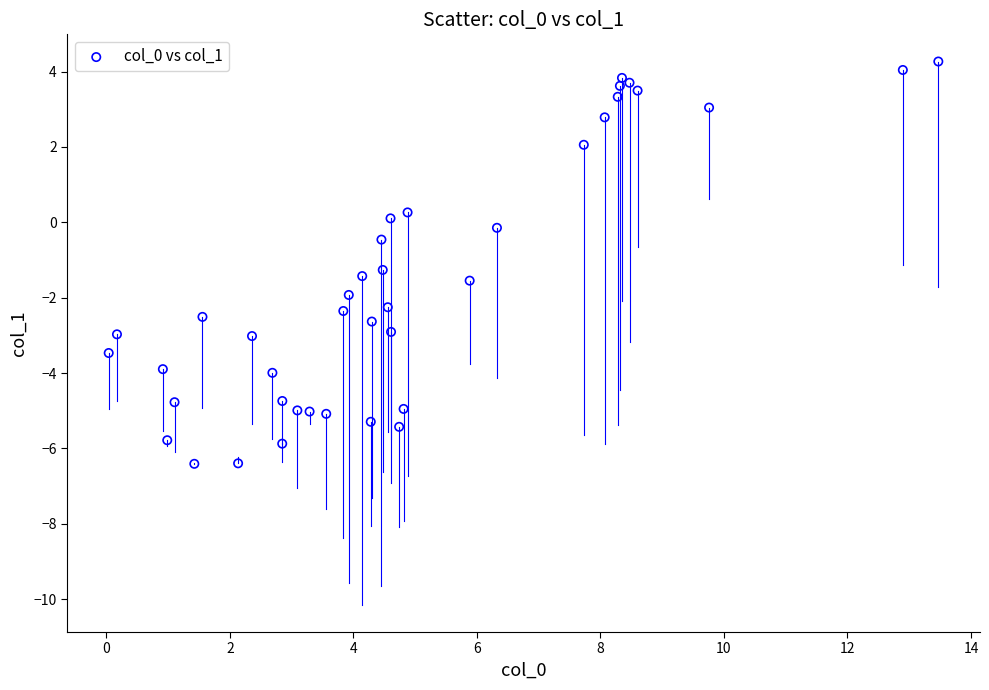

What Y value in the scatter plot is closest to -1?

-1.3